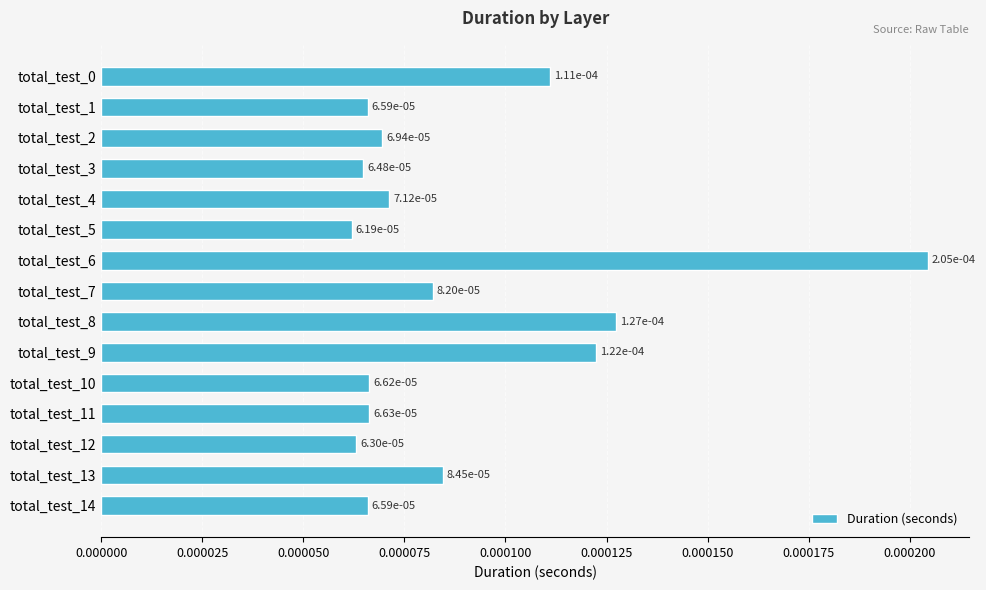

Does the chart contain any negative values?

No